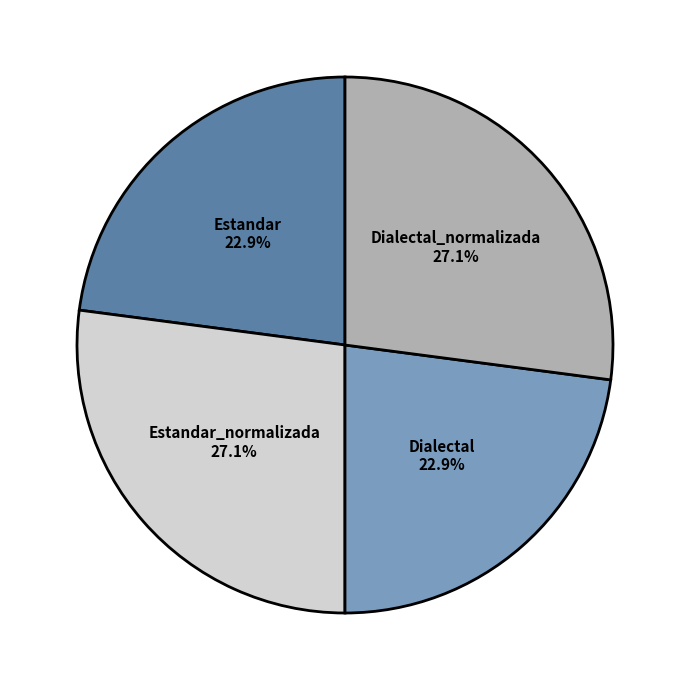

What portion of the pie excludes Dialectal?

77.1%